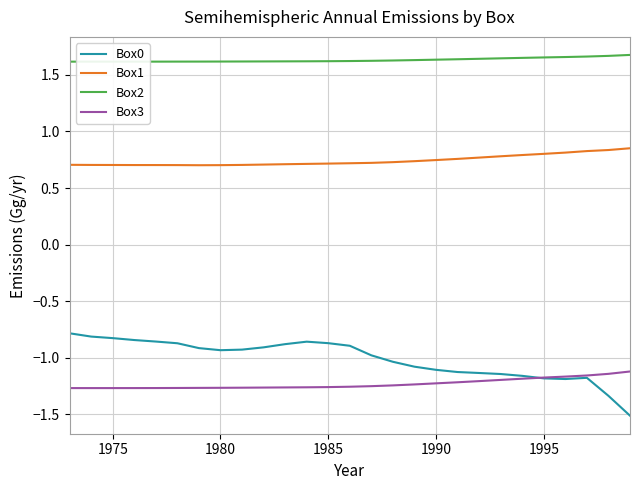

True or false: Box1 and Box0 intersect in this chart.

False